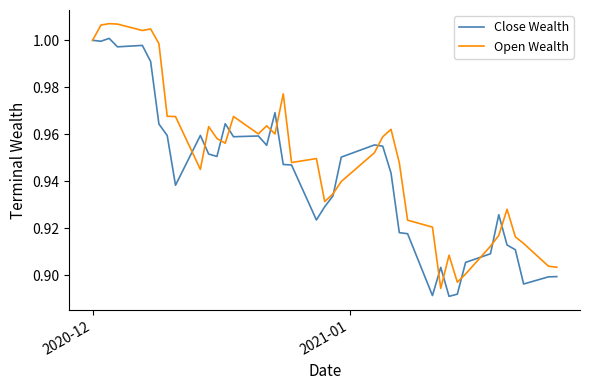

Rank the series by their average value, from highest to lowest.

Open Wealth, Close Wealth